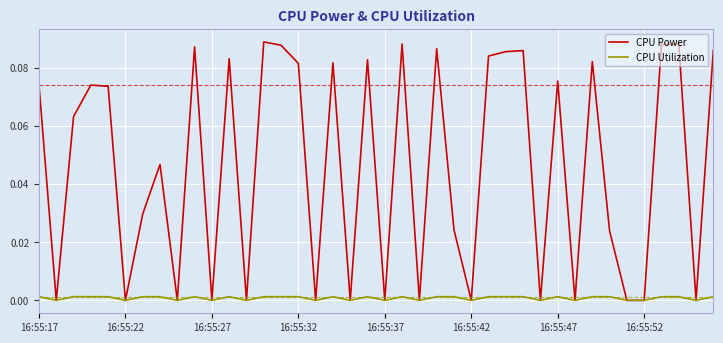

Rank the series by their average value, from lowest to highest.

CPU Utilization, CPU Power